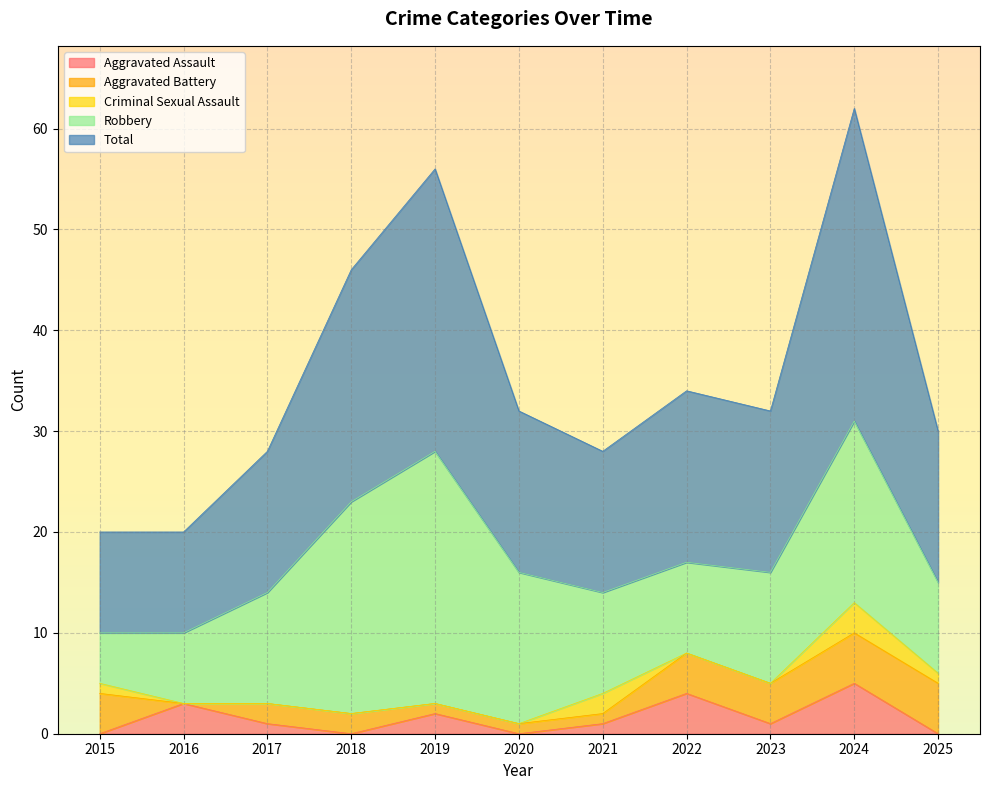

How many interior local peaks does the Aggravated Assault series have?

4